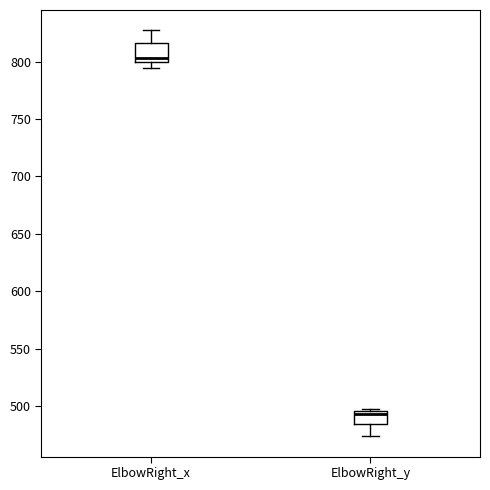

Which box has the lowest median line?

ElbowRight_y